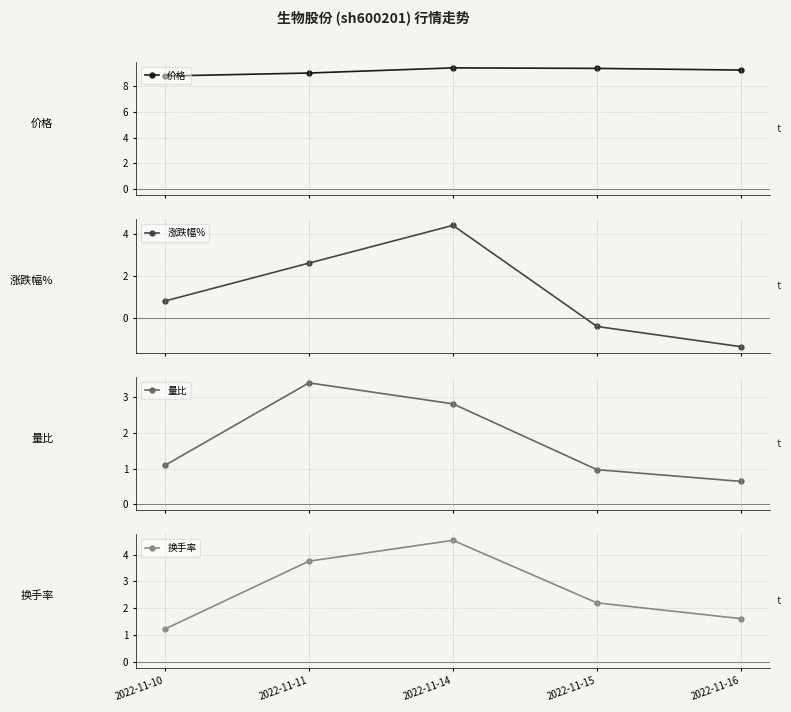

Reading right to left, transcribe all the data shown in this chart.

价格: 2022-11-16=9.2	2022-11-15=9.4	2022-11-14=9.4	2022-11-11=9.0	2022-11-10=8.8
涨跌幅%: 2022-11-16=-1.4	2022-11-15=-0.4	2022-11-14=4.4	2022-11-11=2.6	2022-11-10=0.8
量比: 2022-11-16=0.6	2022-11-15=1.0	2022-11-14=2.8	2022-11-11=3.4	2022-11-10=1.1
换手率: 2022-11-16=1.6	2022-11-15=2.2	2022-11-14=4.5	2022-11-11=3.8	2022-11-10=1.2